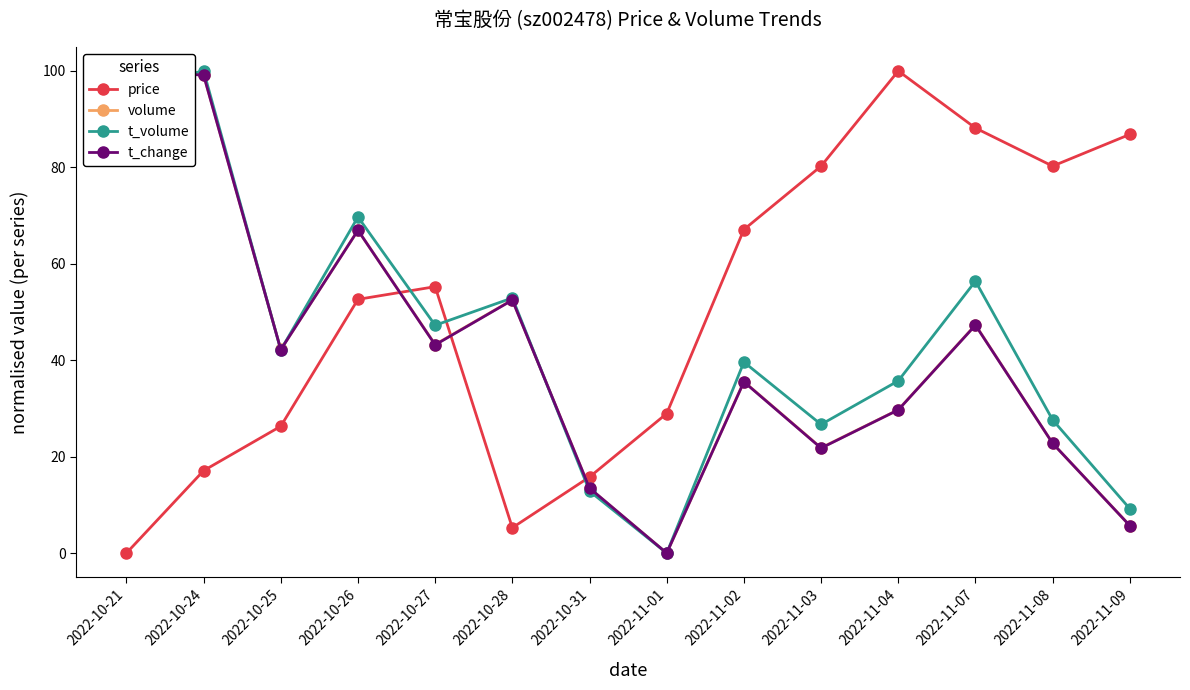

Is it true that t_change equals 22.8 at 2022-11-08?

True